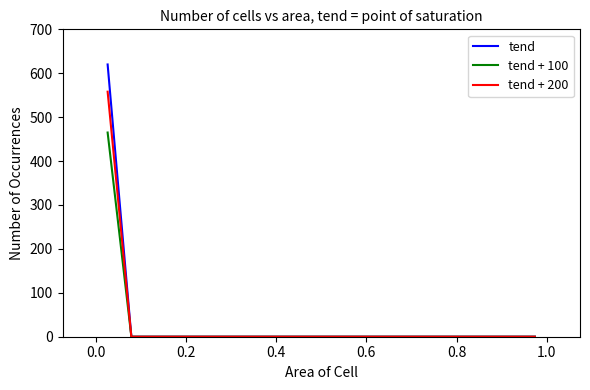

Rank the series by their maximum value, from highest to lowest.

tend, tend + 200, tend + 100